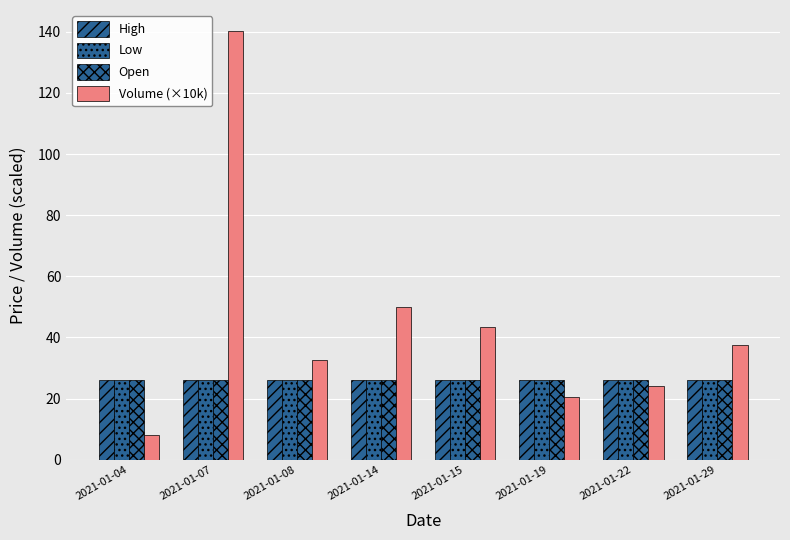

Count the Open values in the range 26 to 27.

8